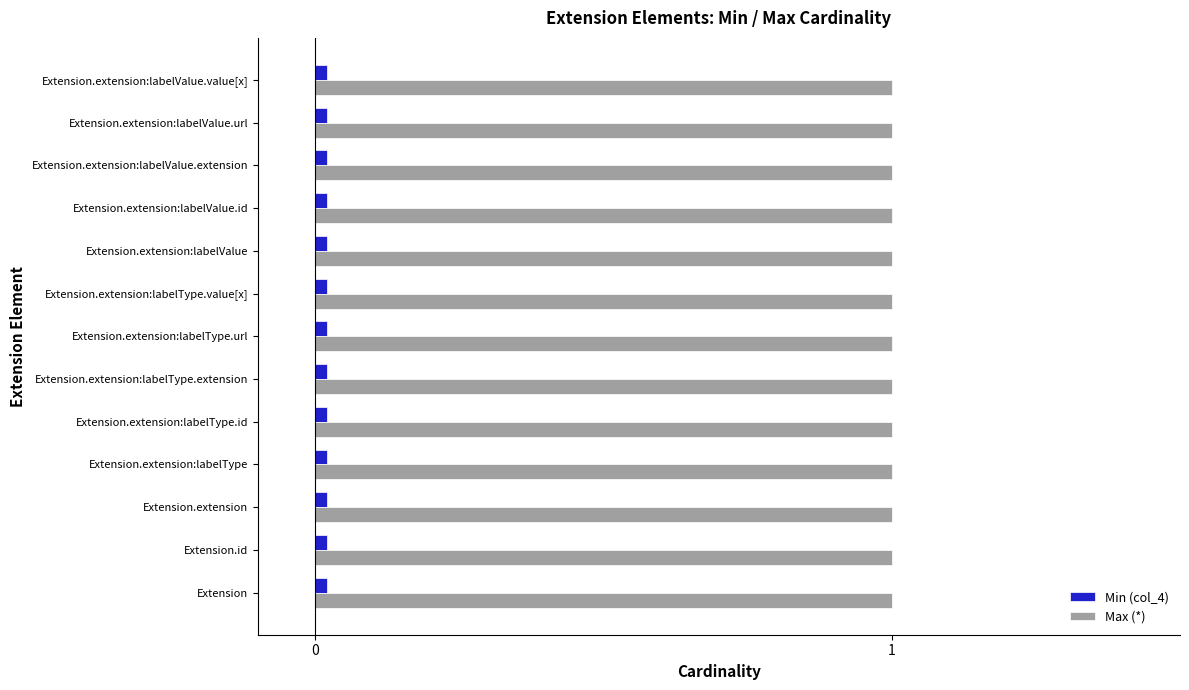

Is it true that Max (*) equals 1.0 at Extension.extension?

True